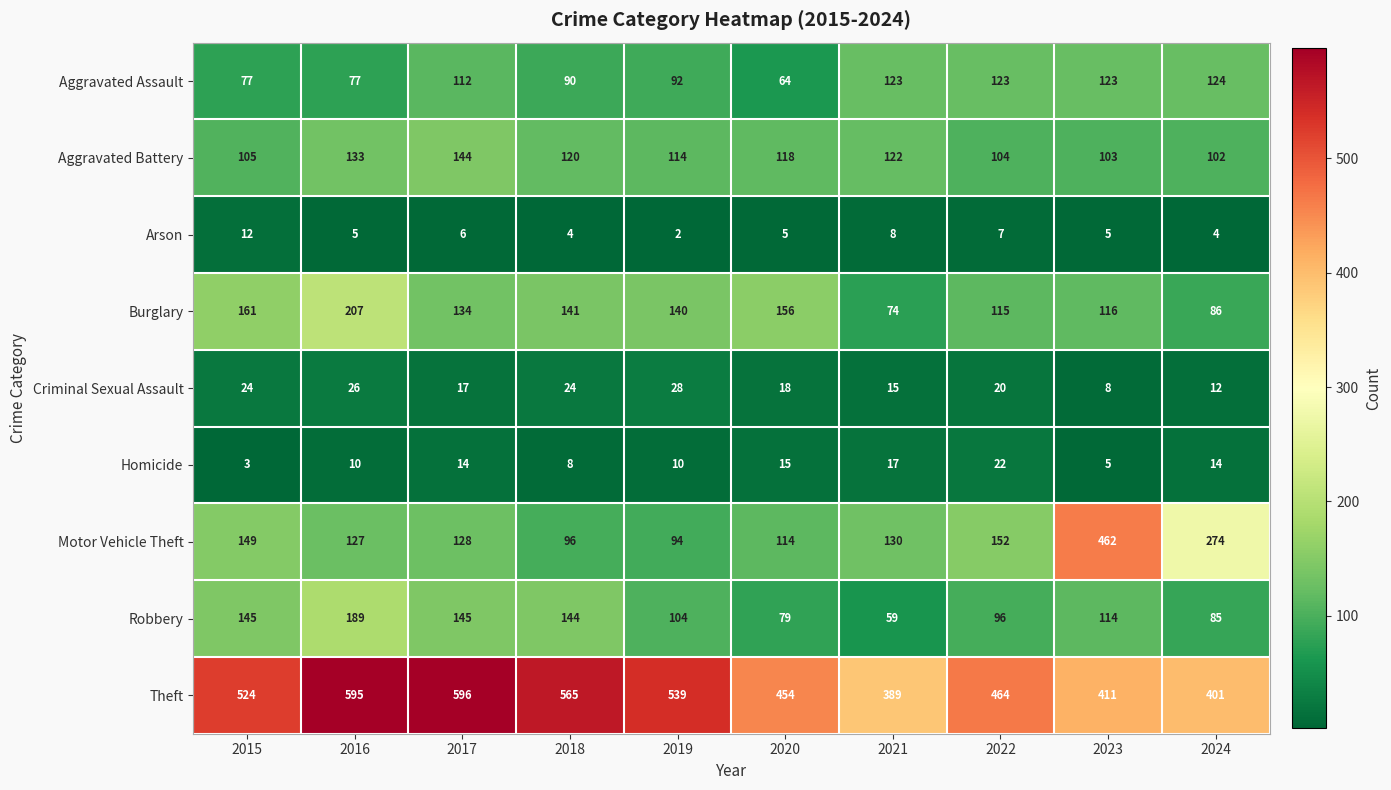

Rank the series at 2015 from lowest to highest value.

Homicide, Arson, Criminal Sexual Assault, Aggravated Assault, Aggravated Battery, Robbery, Motor Vehicle Theft, Burglary, Theft